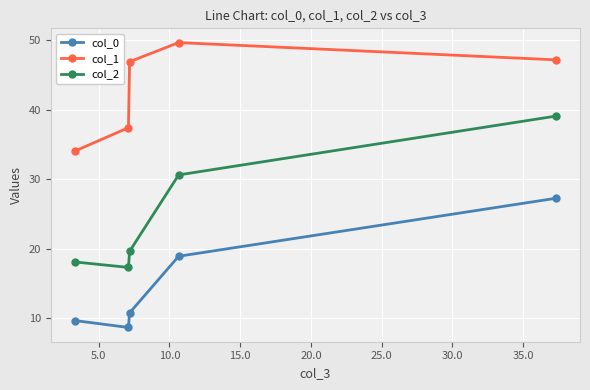

What is the value of the col_2 point at the 4th from the left?

30.6